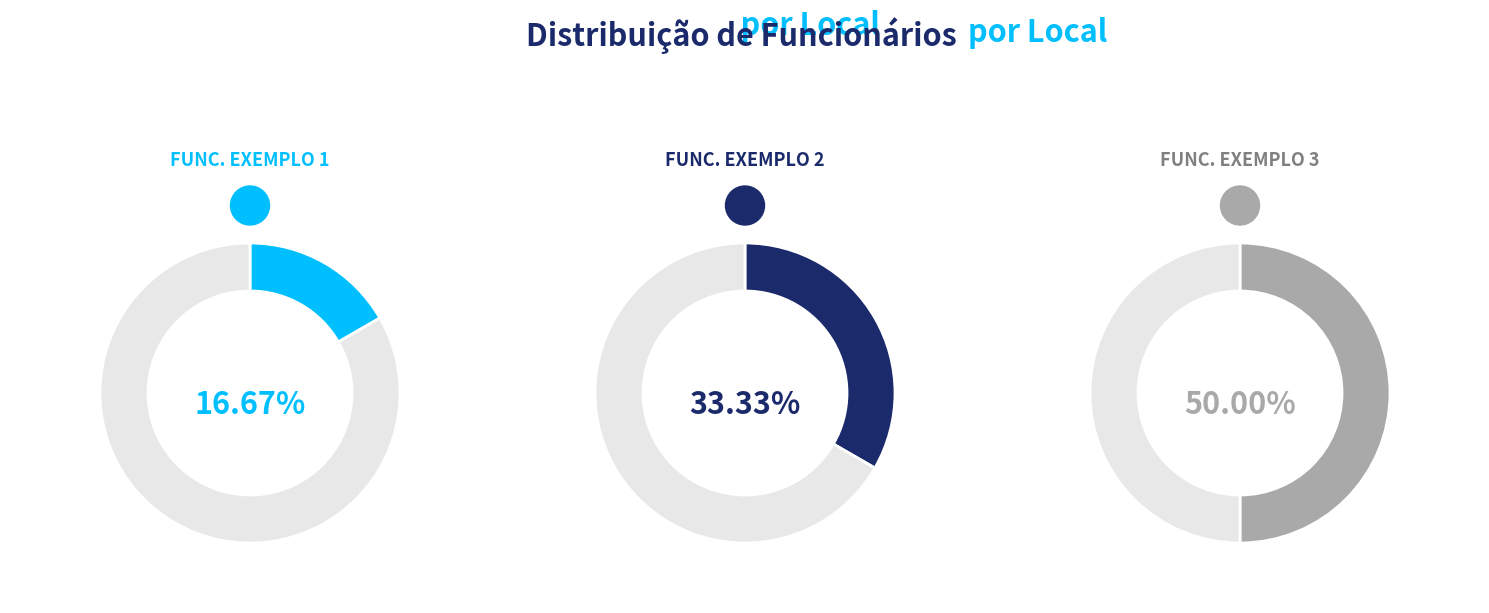

To the nearest percent, what percentage of the pie is FUNCIONÁRIO EXEMPLO 3?

50%